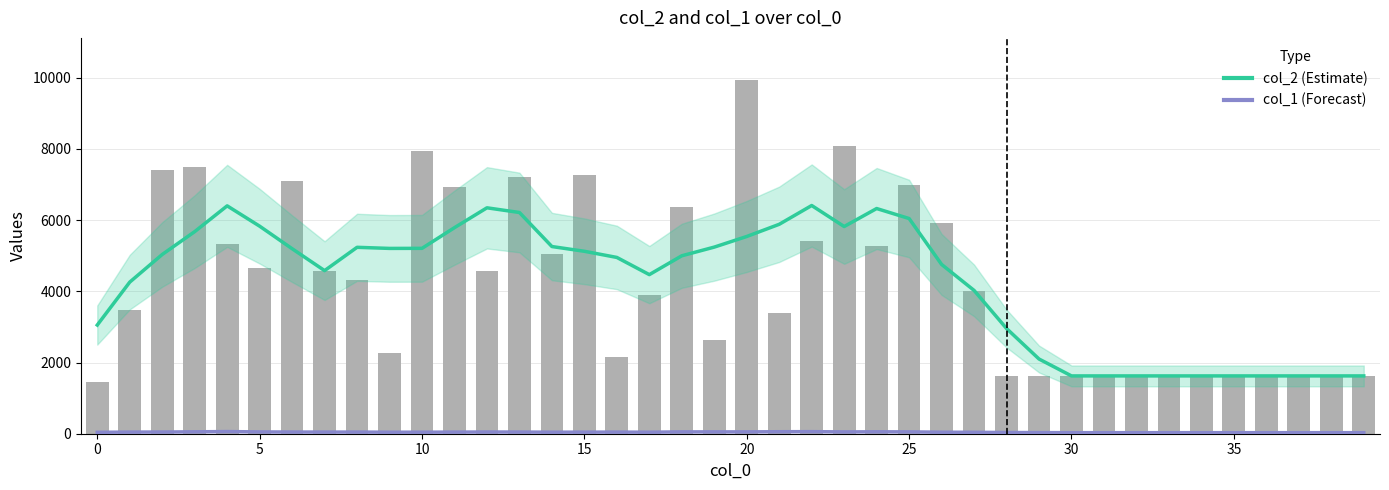

How many series are shown in this chart?

2